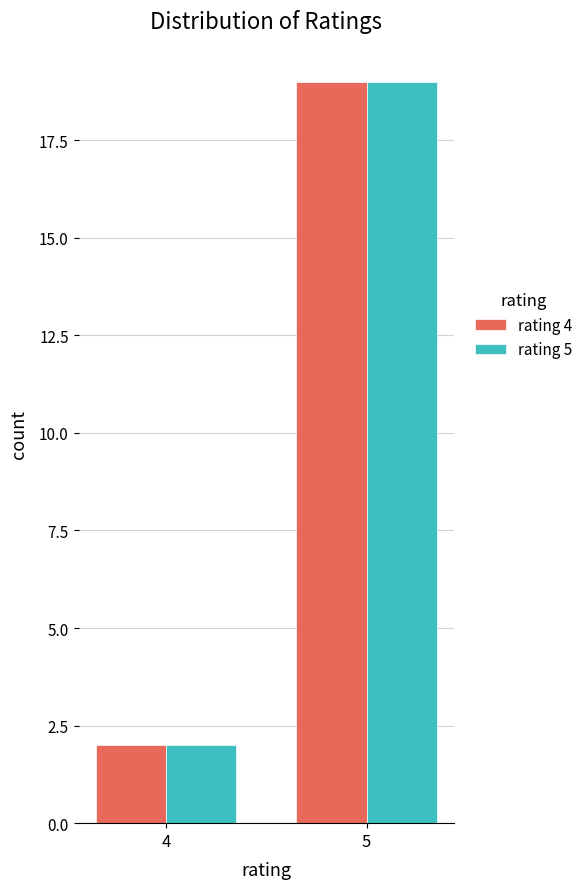

At how many categories does at least one series exceed 3?

1